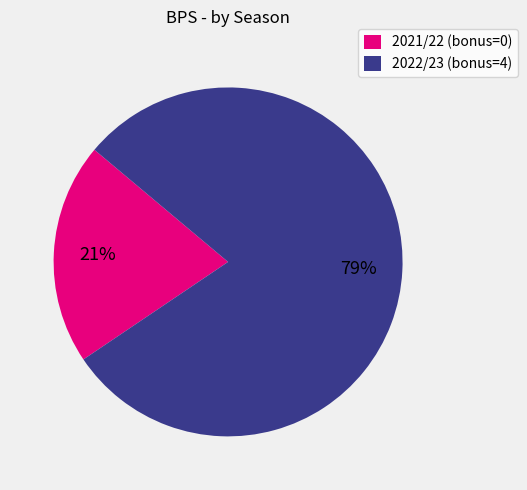

What percentage is the 2021/22 (bonus=0) slice, to the nearest percent?

21%